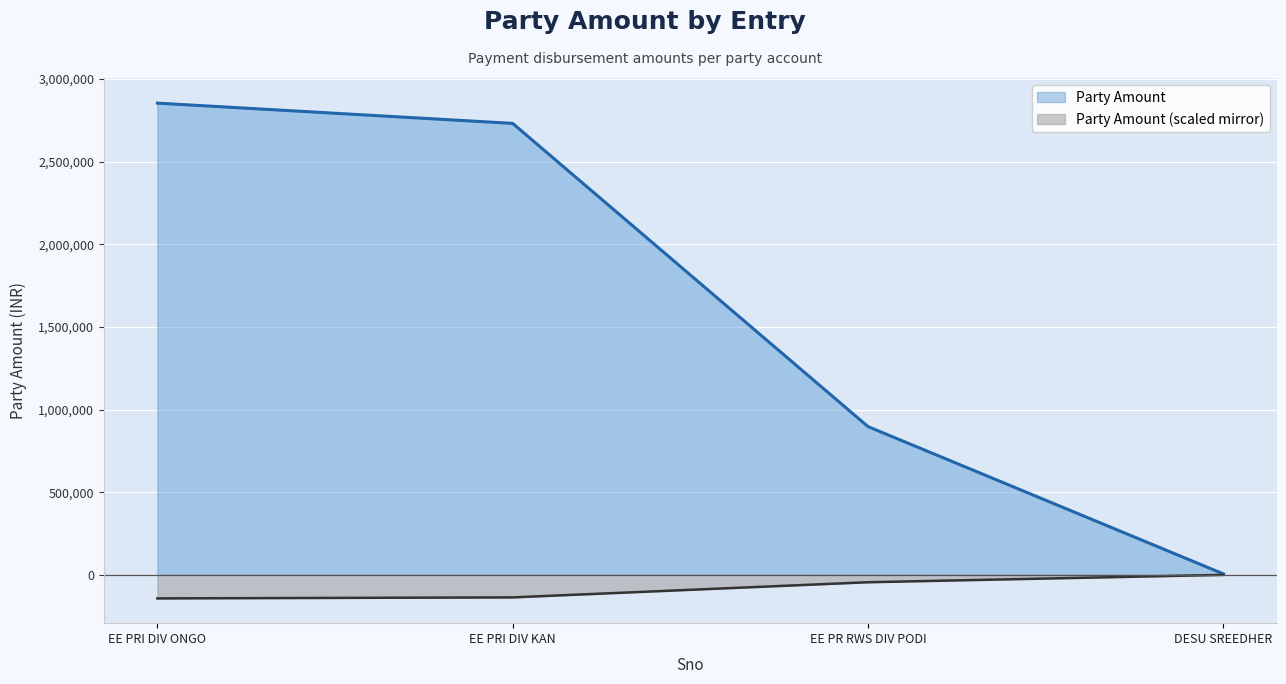

What is the highest value of the Party Amount series?

2854128.0